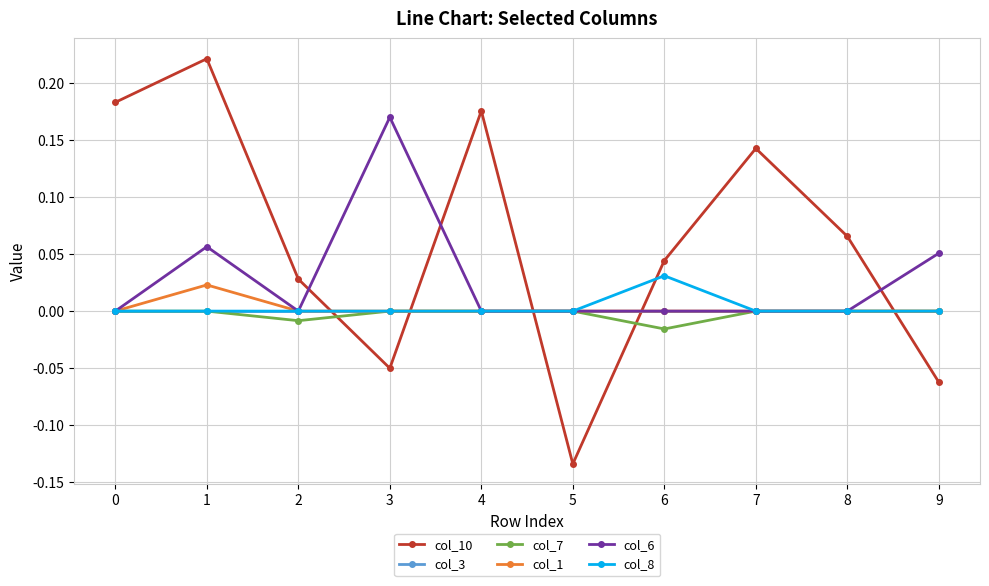

Which series ends up on top after the final intersection of col_1 and col_10?

col_1